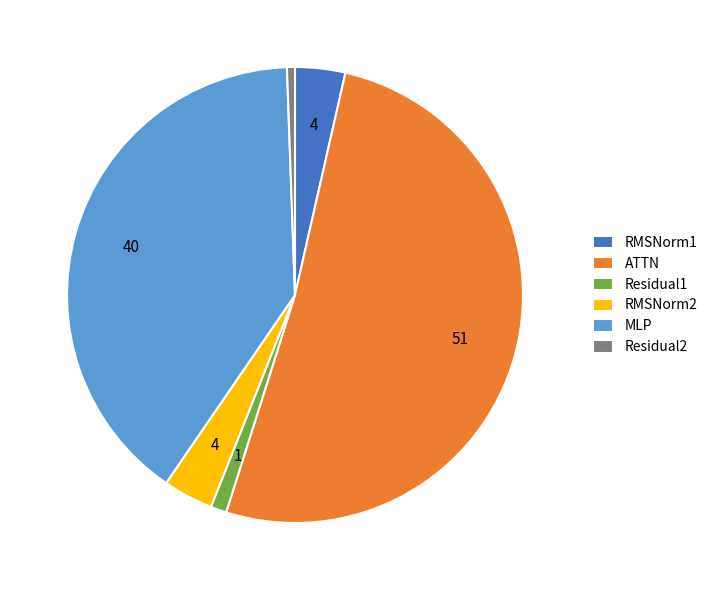

True or false: ATTN accounts for 51% of the total.

True